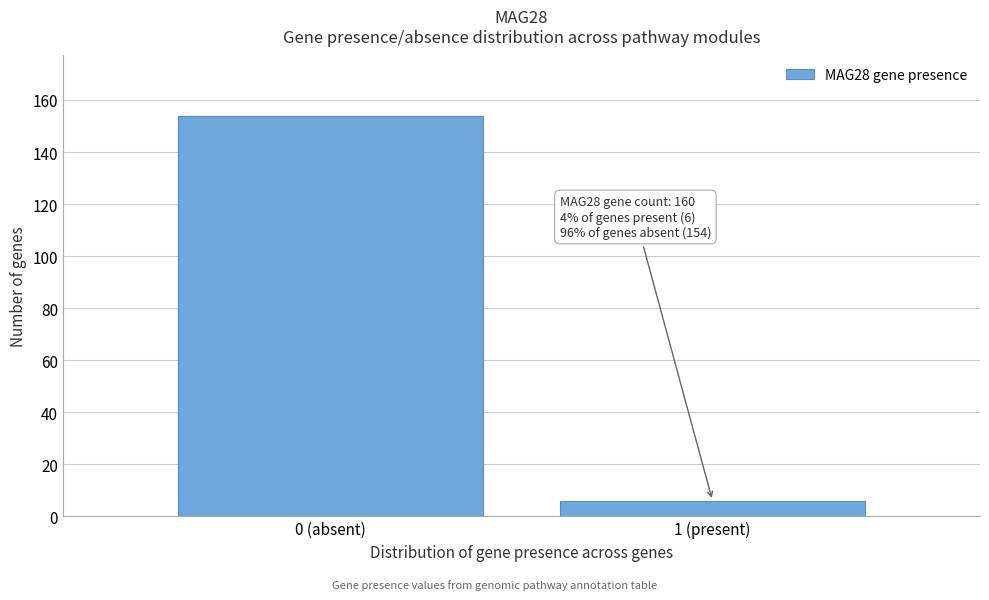

Reading right to left, transcribe all the data shown in this chart.

6	154